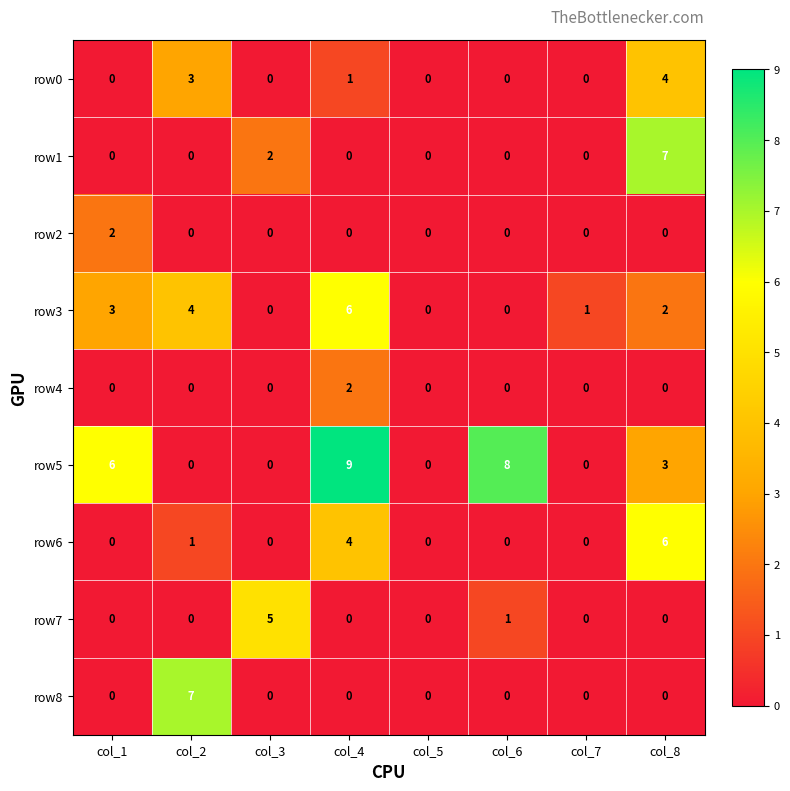

How many categories are shown in the chart?

8